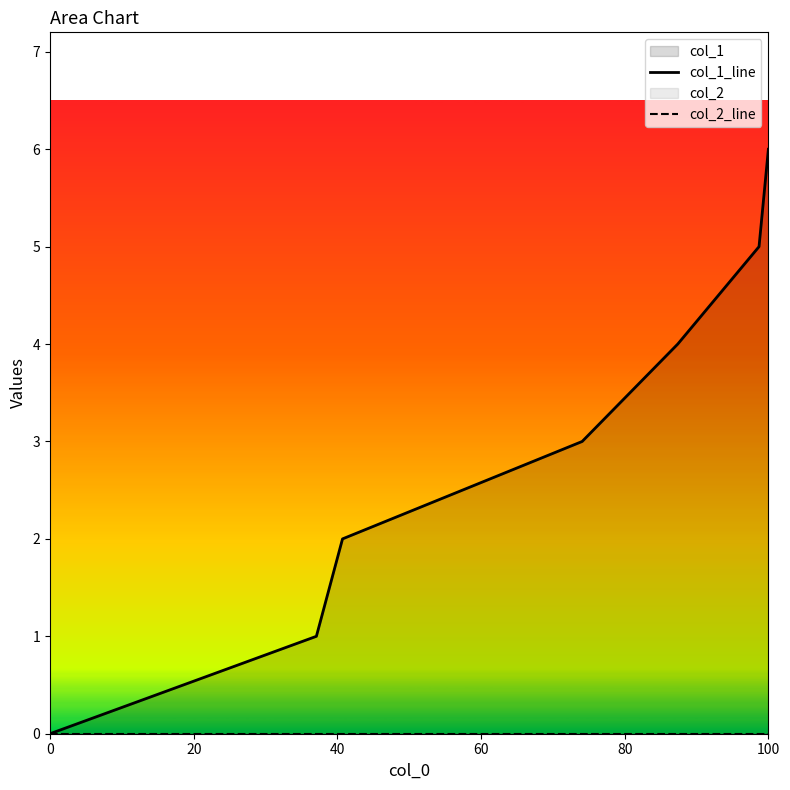

True or false: col_1_line has more than 1 points higher than both neighbors.

False